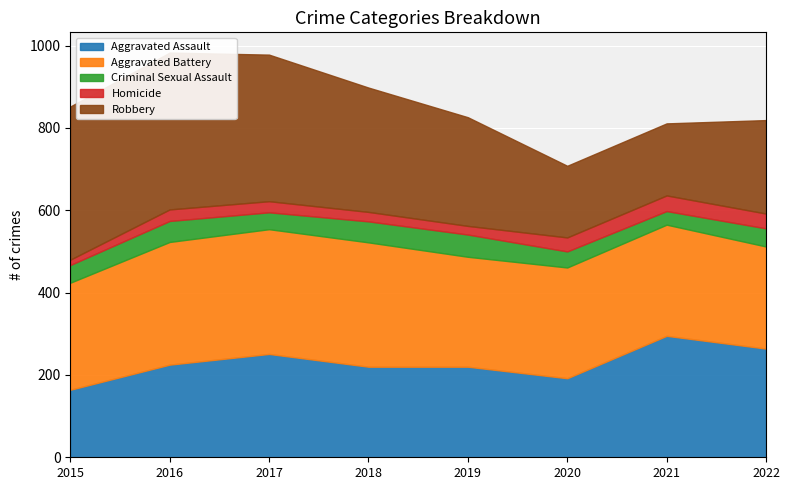

What is the total value across all series at 2017?

978